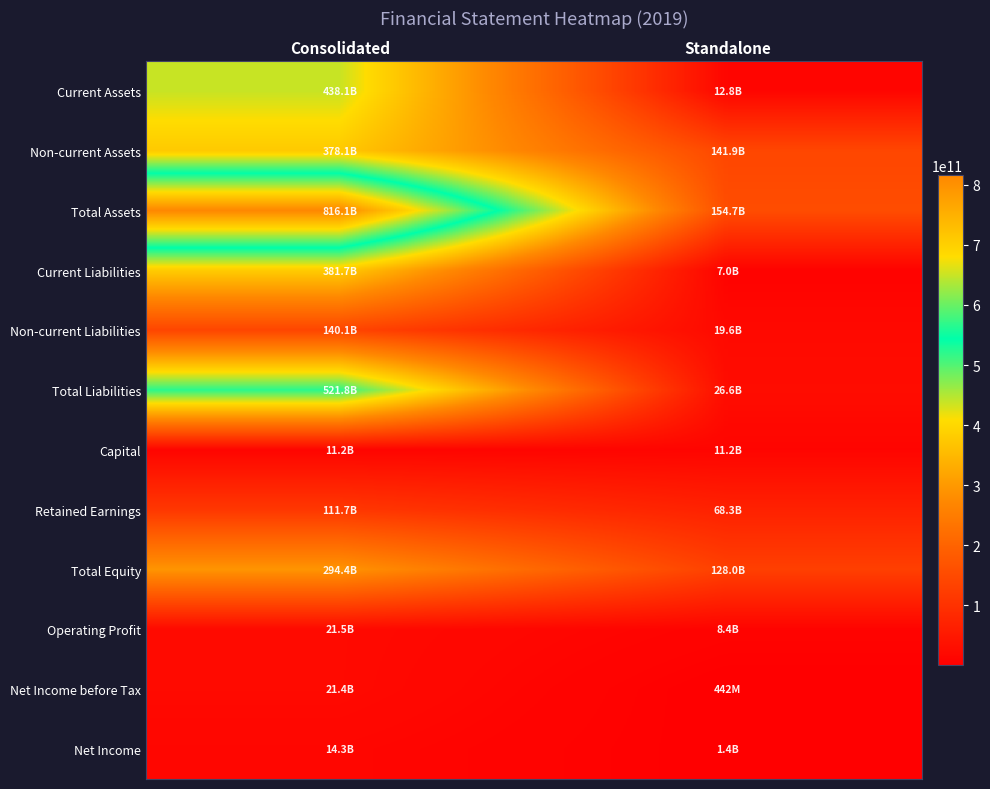

What is the total value across all series at Standalone?

580338454982